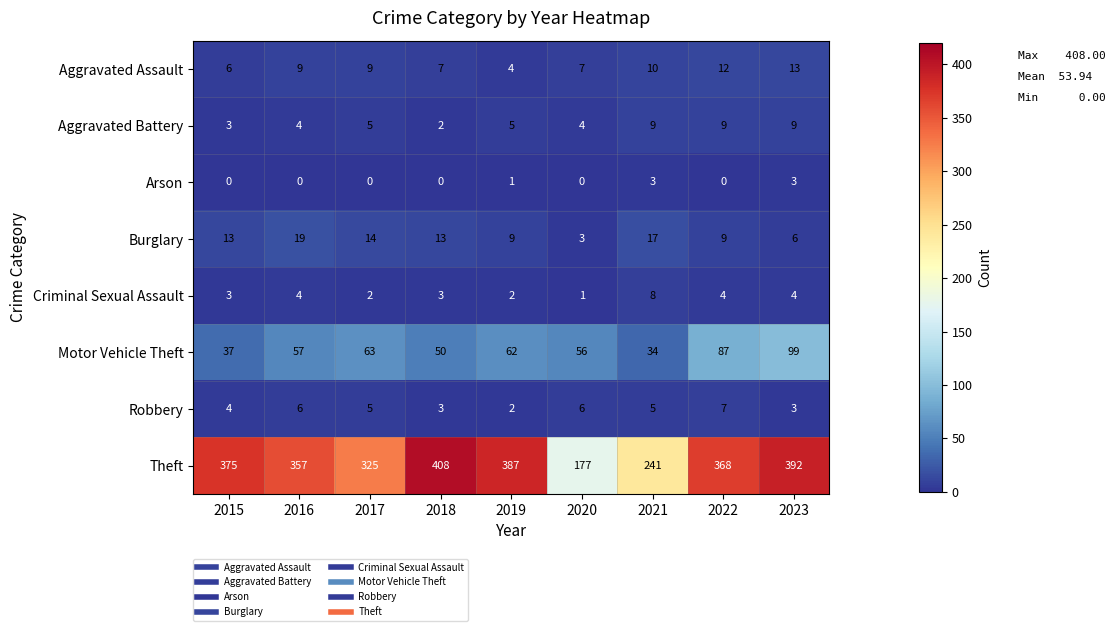

Which series has the largest total across all categories?

Theft